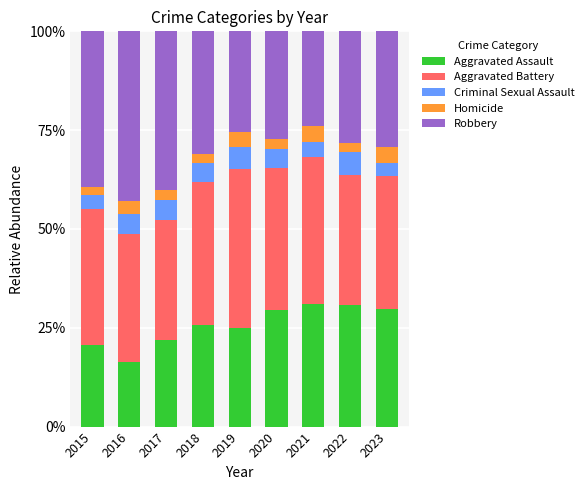

Rank the series by their maximum value, from lowest to highest.

Homicide, Criminal Sexual Assault, Aggravated Assault, Aggravated Battery, Robbery